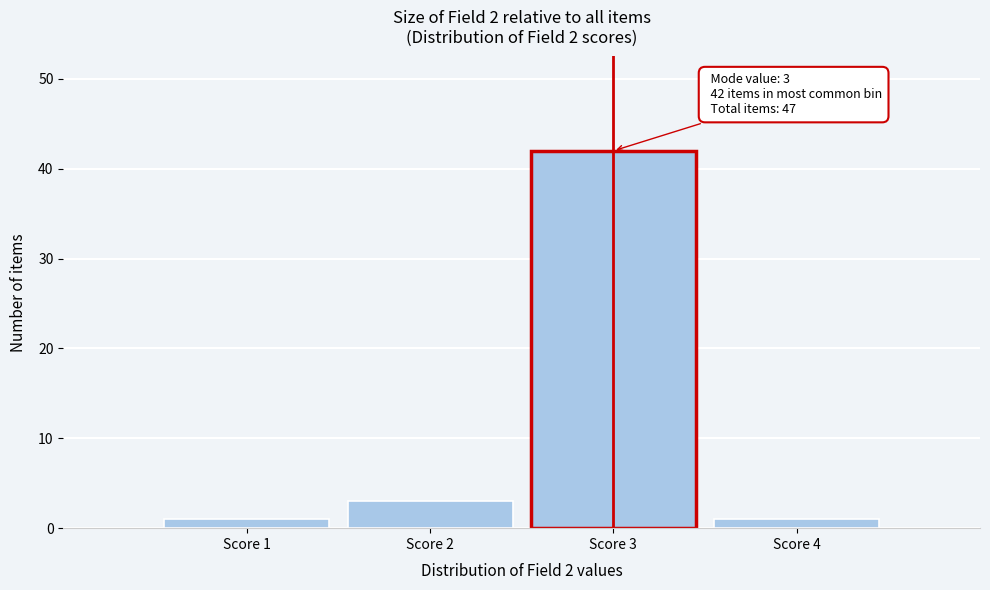

Which range on the x-axis has the tallest bar?

2.5 to 3.5